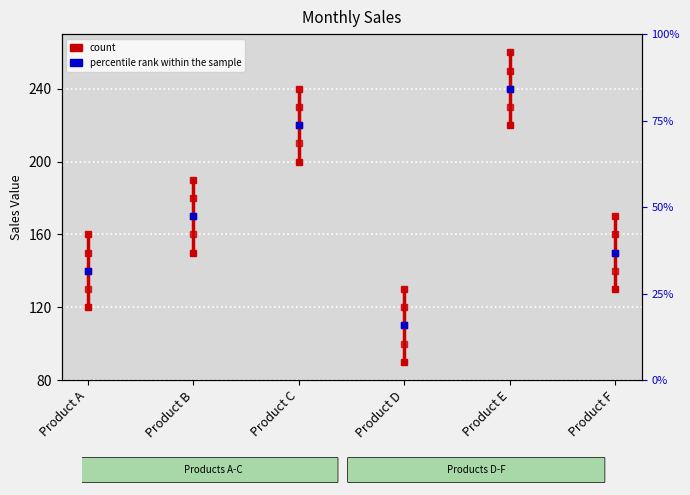

Is it true that the value at Product A is 120?

True